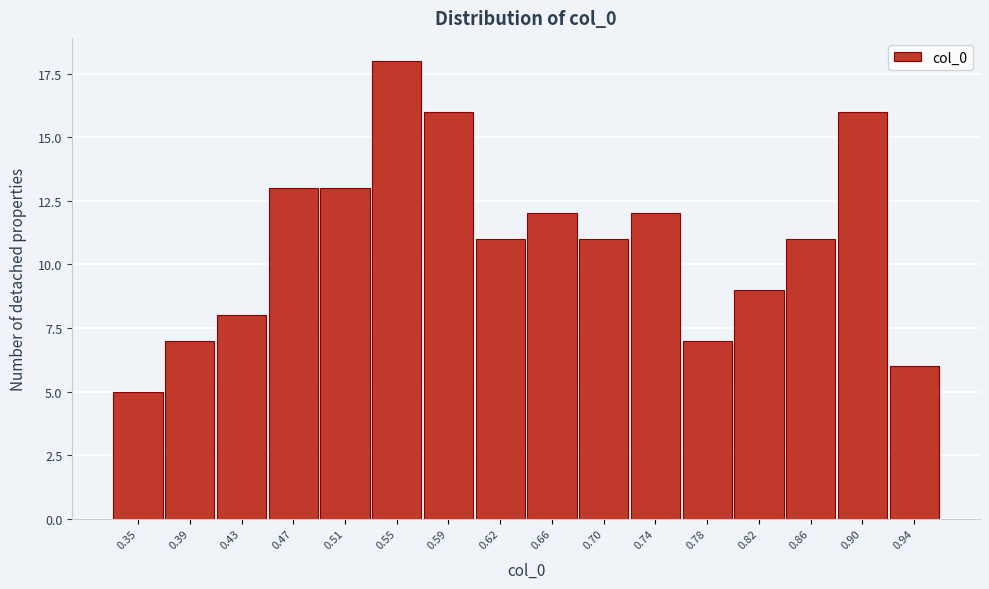

Reading right to left, extract all data points from this chart.

6	16	11	9	7	12	11	12	11	16	18	13	13	8	7	5